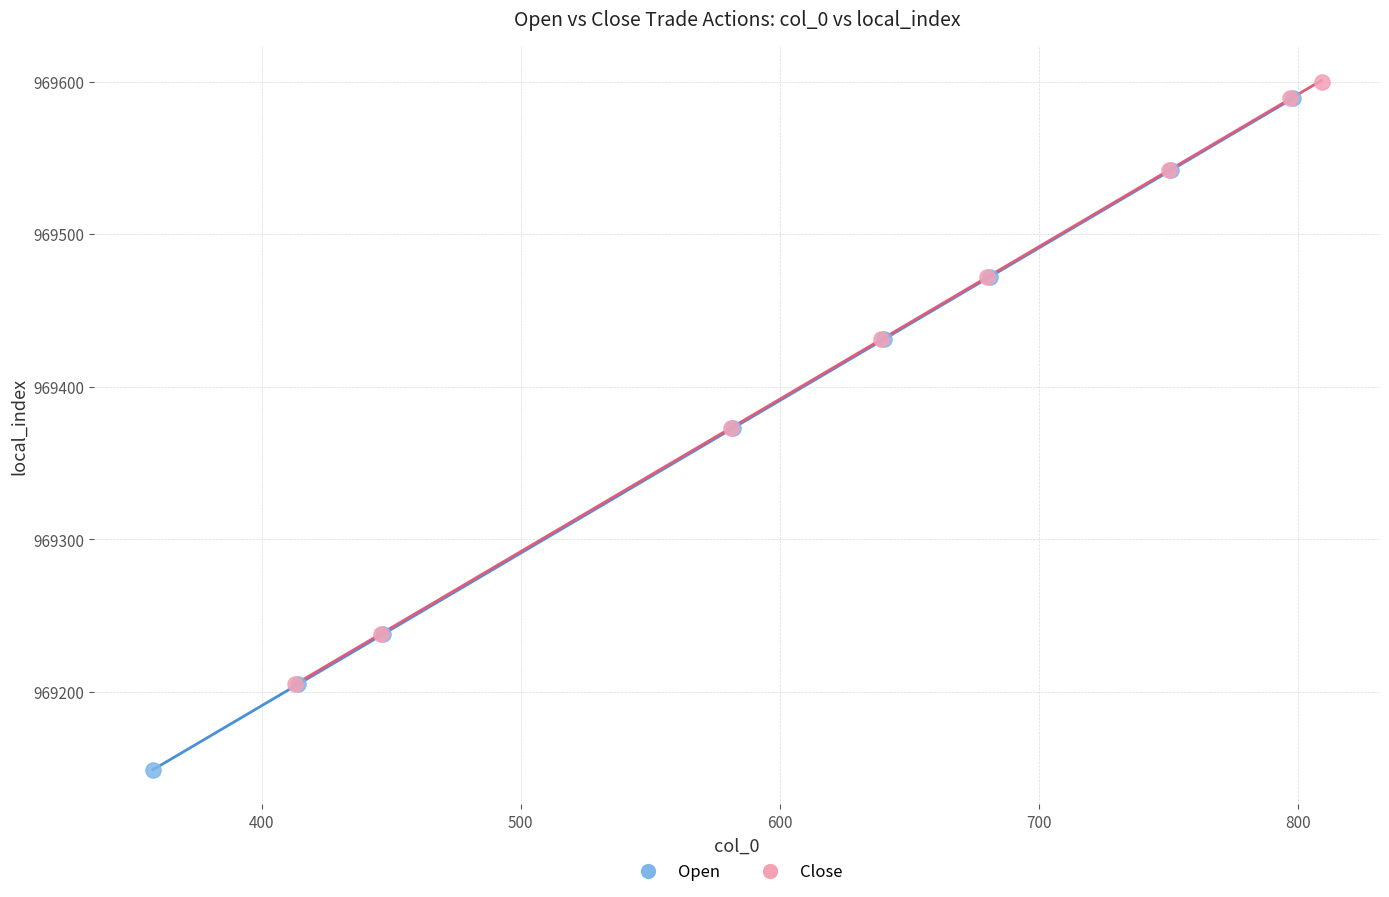

Which series has the largest Y range (max minus min)?

Open